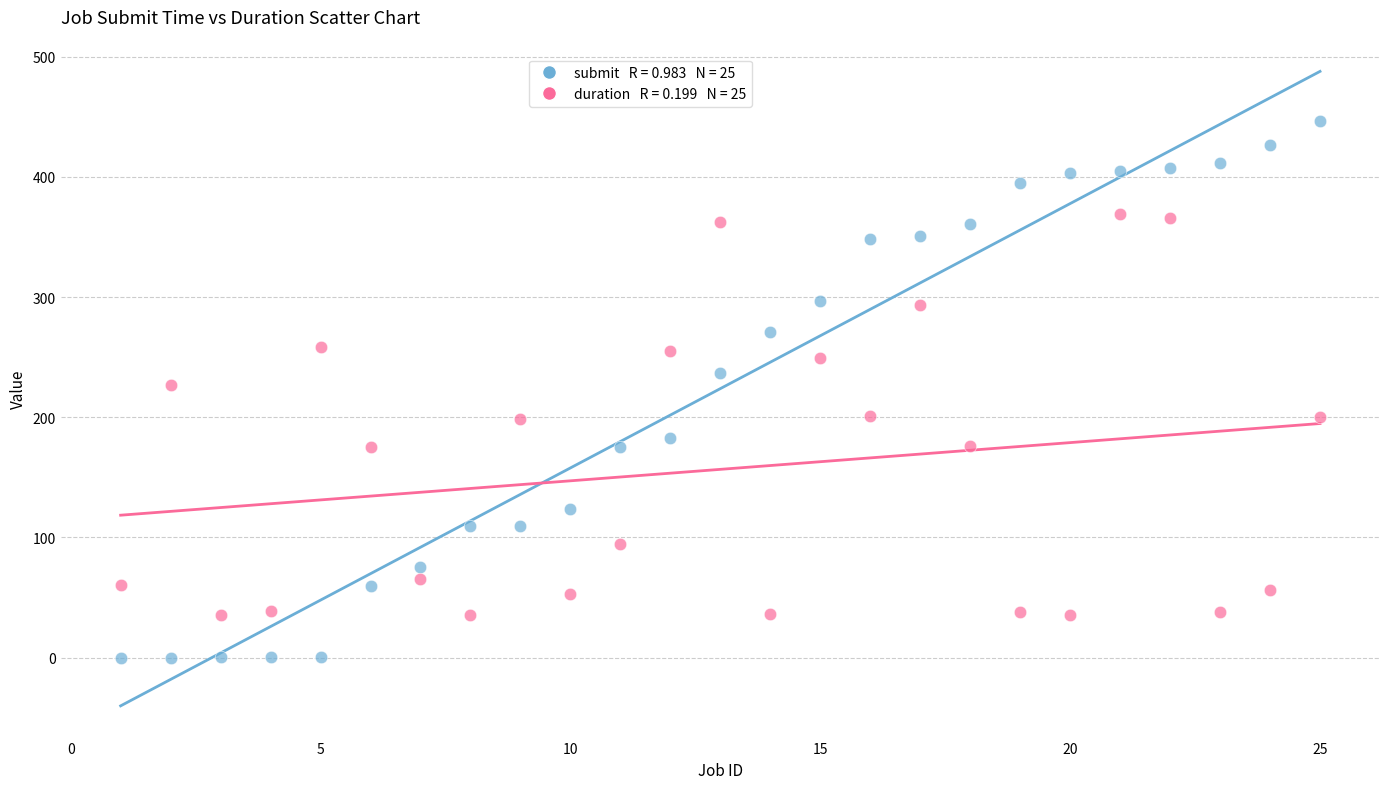

Across all data points, what is the range of X values (max minus min)?

24.0